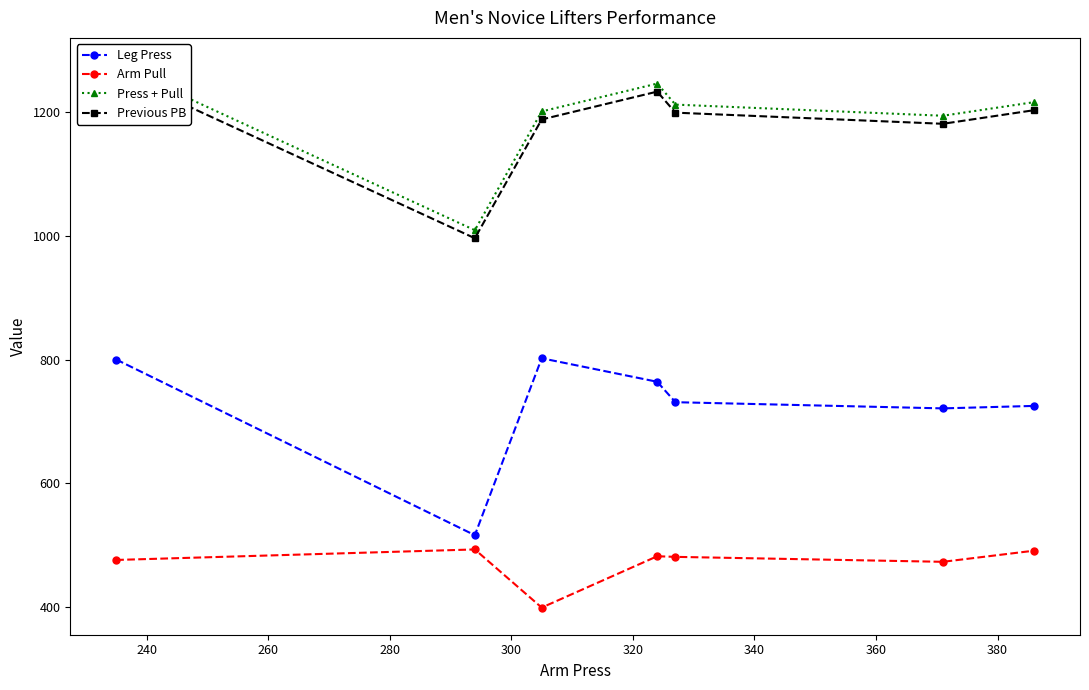

True or false: Leg Press has more than 2 interior local peaks.

False